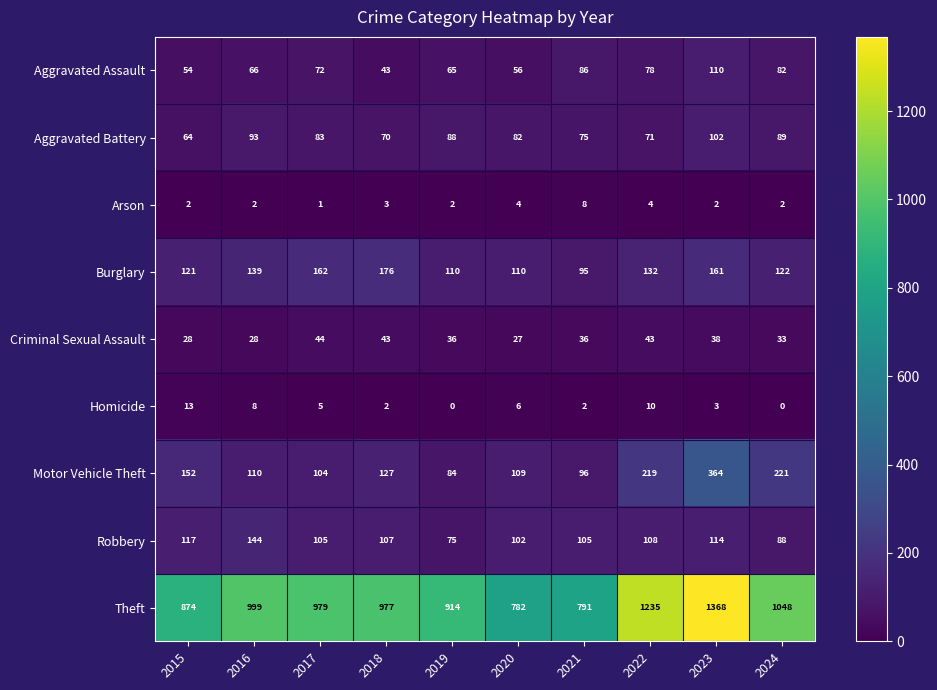

What is the average value of the Motor Vehicle Theft series?

159